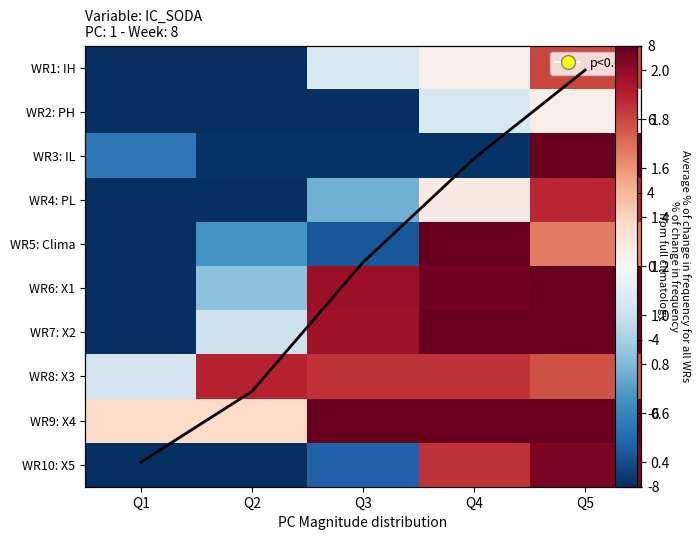

What is the highest value of the WR2: PH series?

3.3